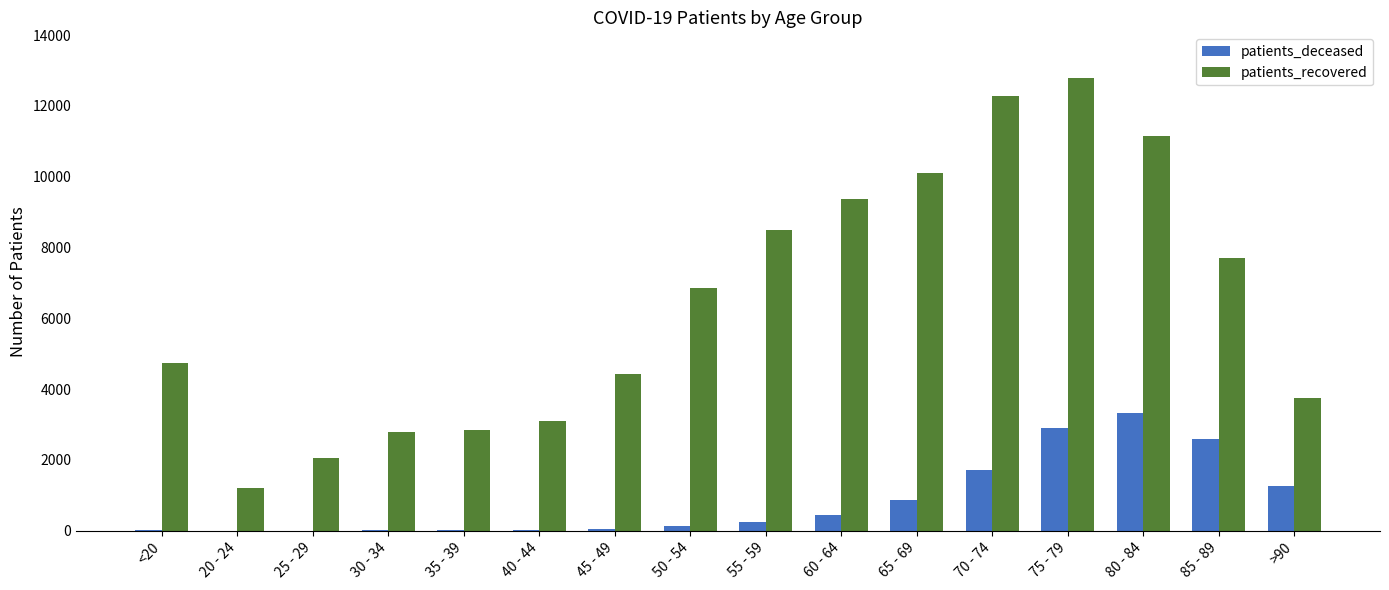

Which series changed the most between 35 - 39 and 55 - 59?

patients_recovered